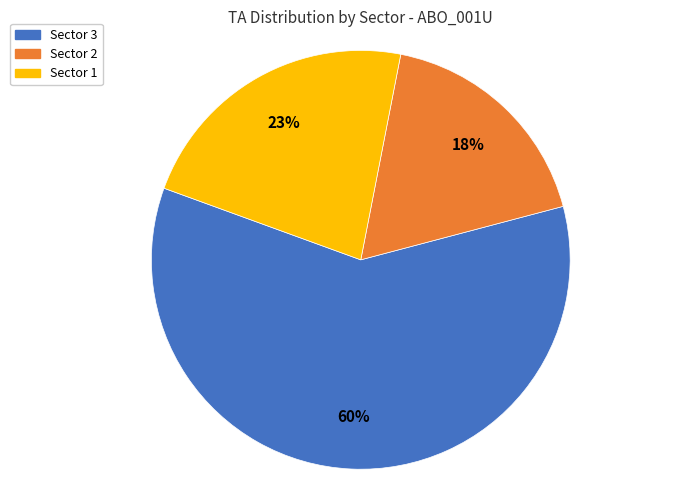

Count the number of slices in the pie.

3